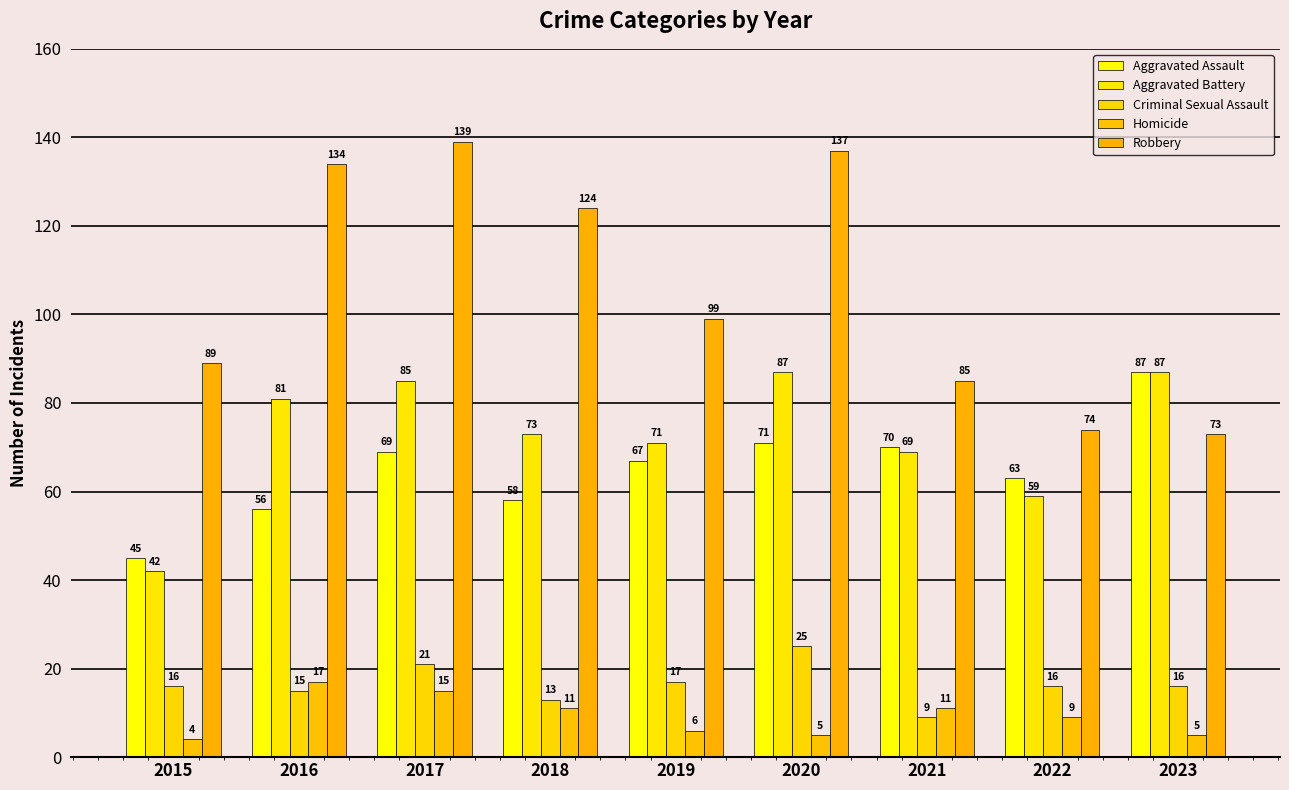

Count the number of data series in this chart.

5